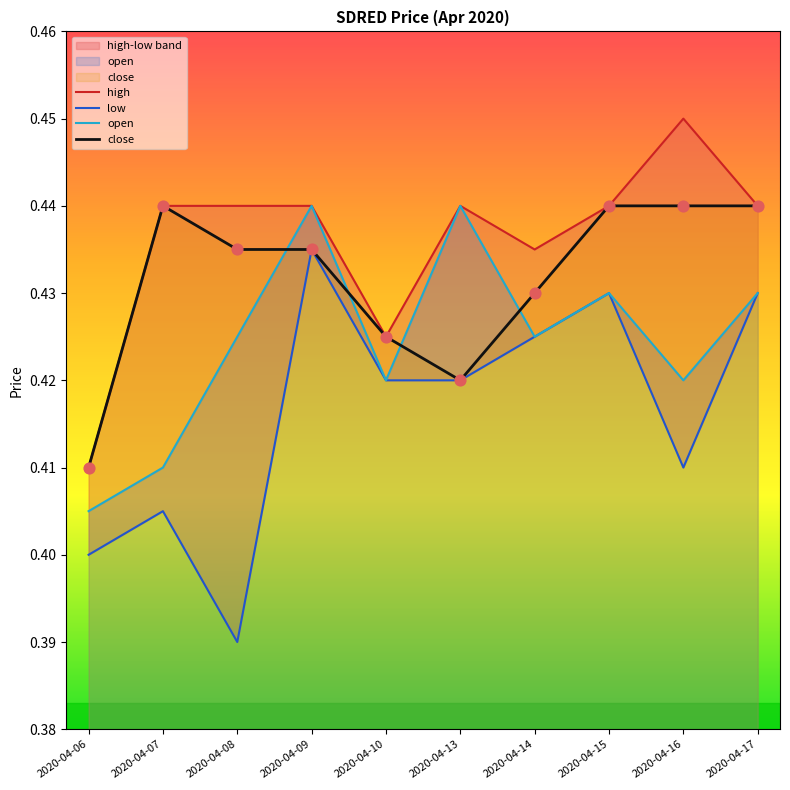

Which series has the widest spread of Y values?

low